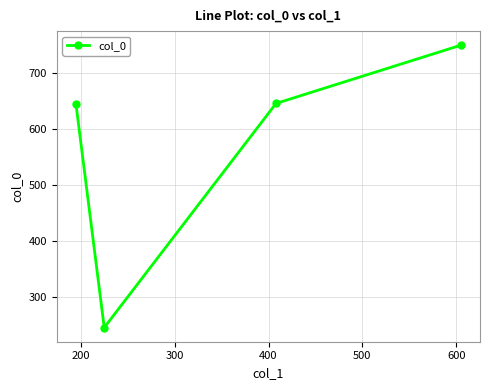

What is the minimum value shown in the chart?

245.6